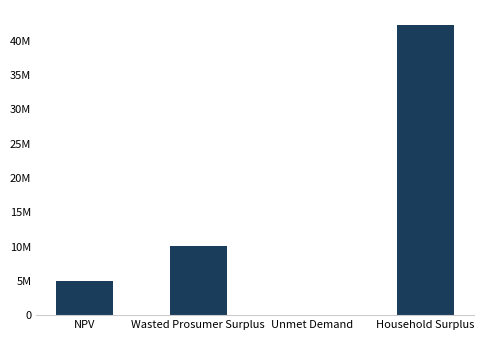

Count the number of categories in the chart.

4